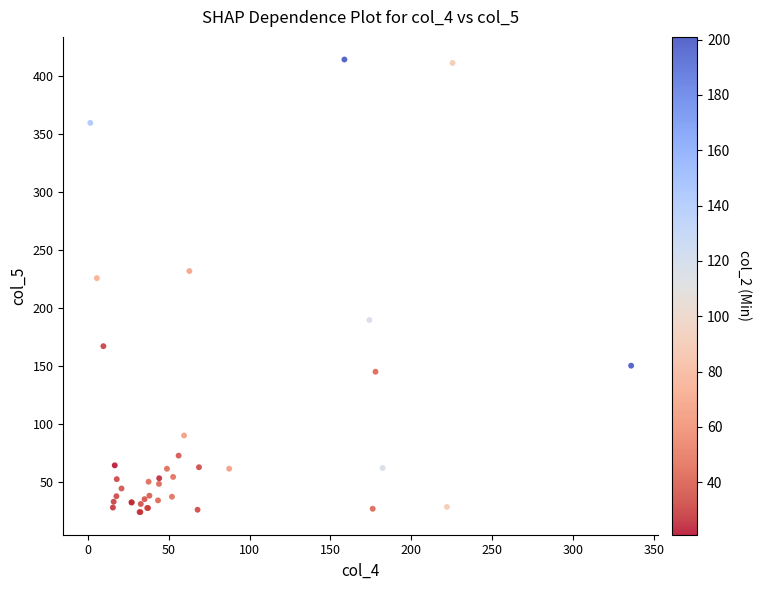

What Y value in the scatter plot is closest to 219?

225.8